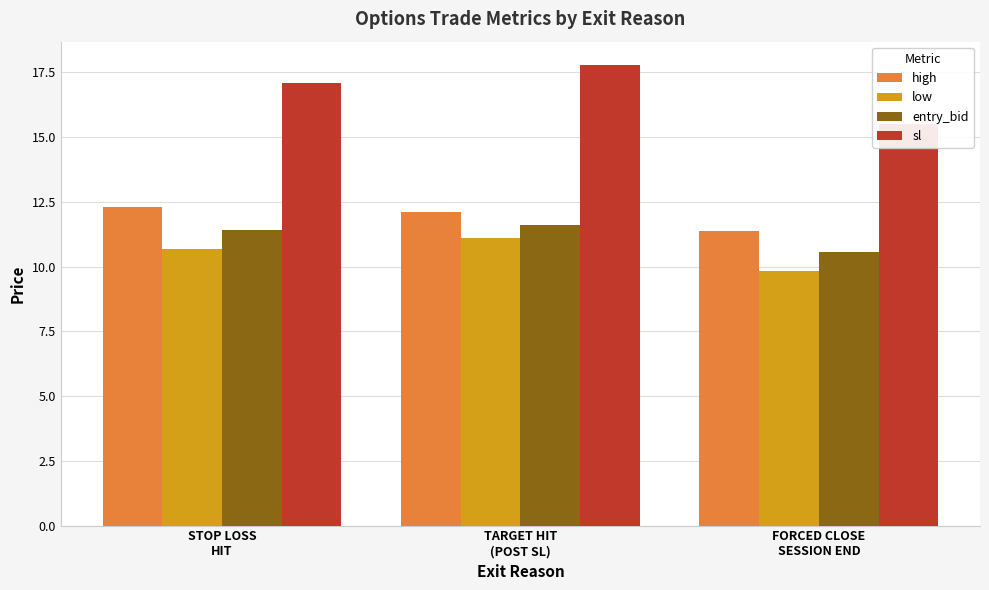

How many entry_bid values are between 10 and 11?

1